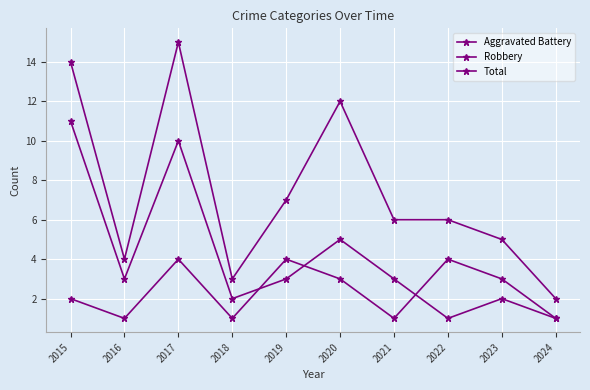

The value of Aggravated Battery at 2017 is 4. True or false?

True